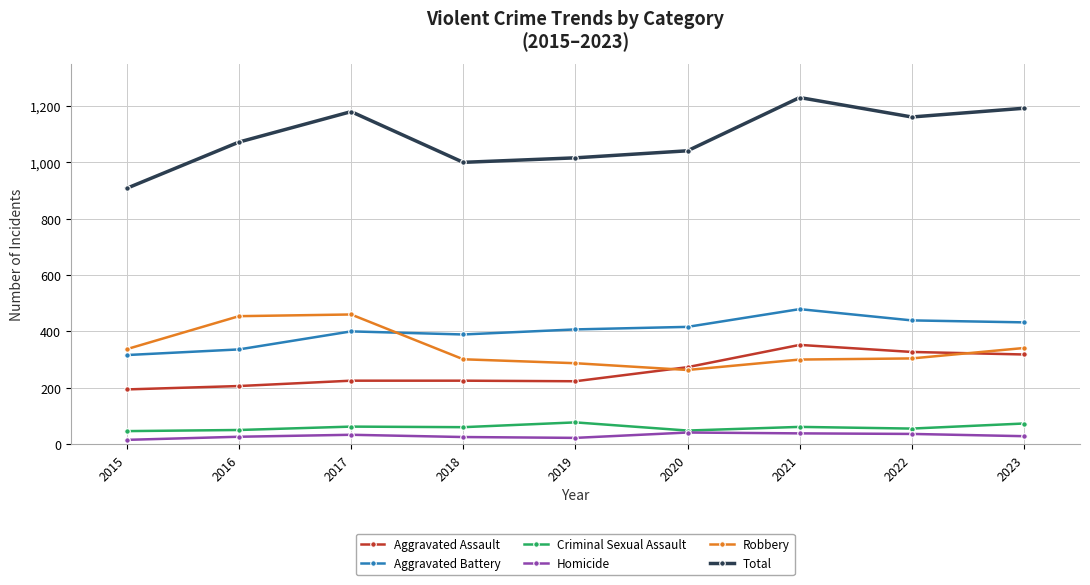

How many values in the Aggravated Battery series are below 407?

4